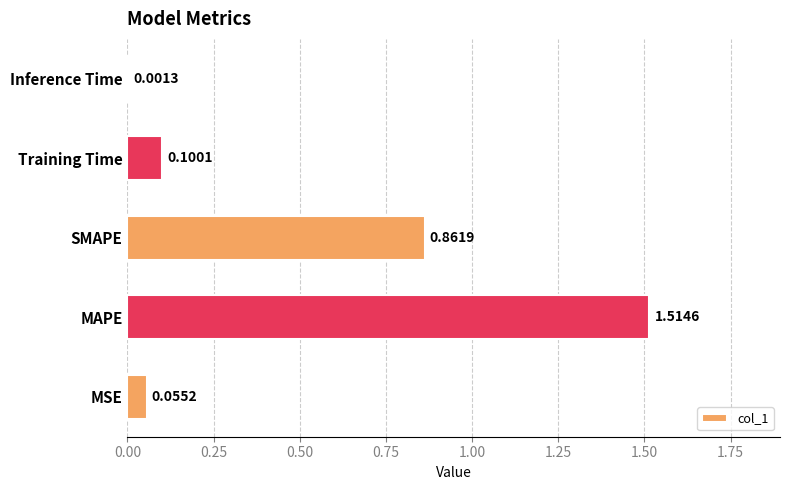

At which category does the chart reach its peak across all series?

MAPE